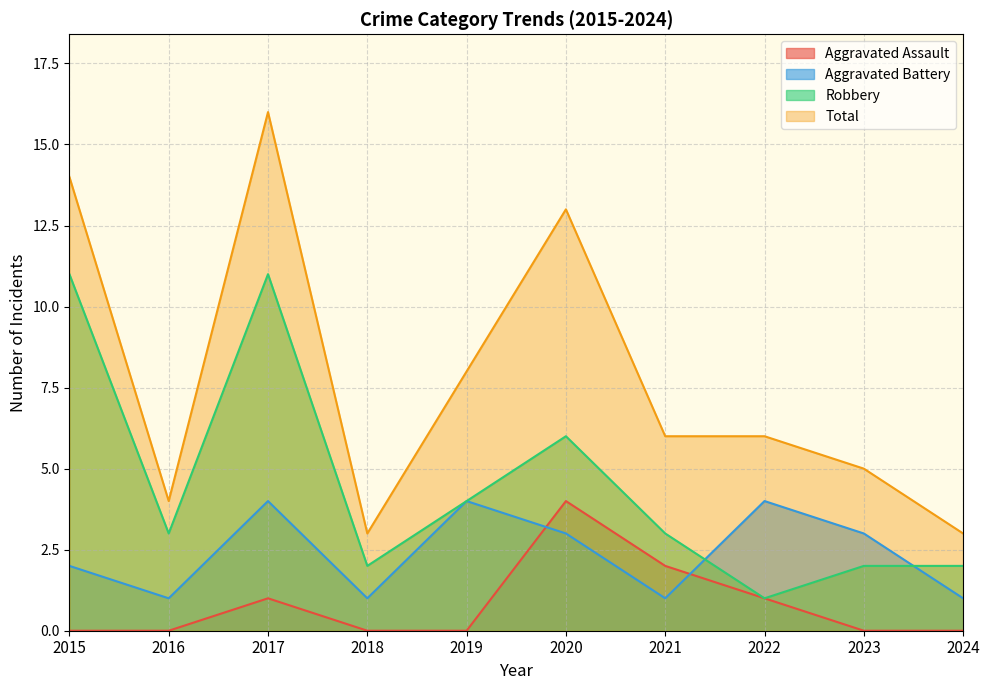

The value of Robbery at 2017 is 19. True or false?

False